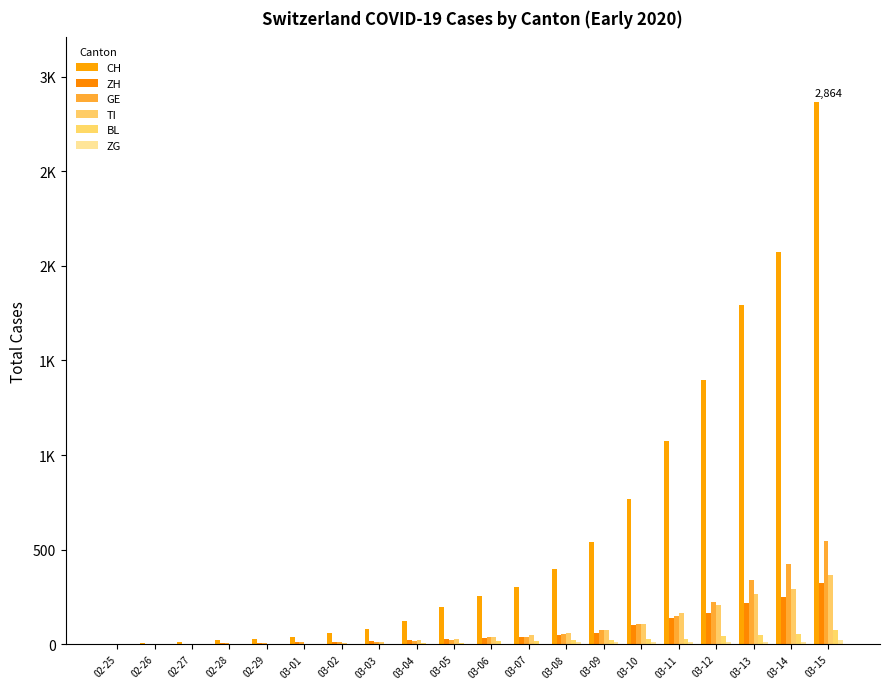

Does the chart contain stacked bars?

No